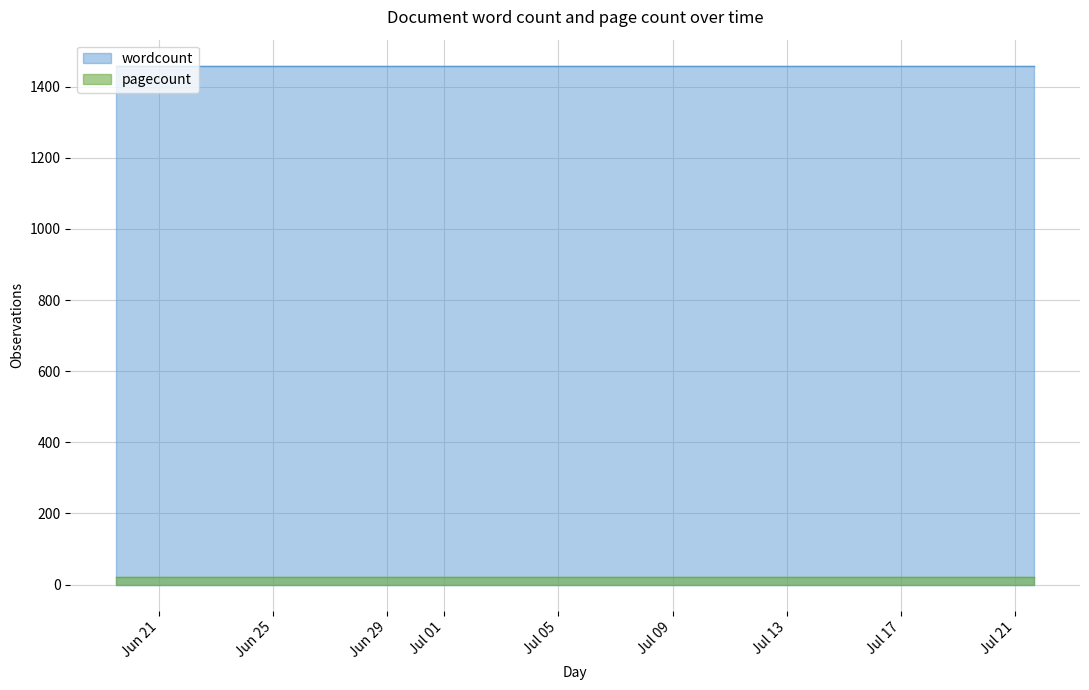

Reading left to right, extract all data points from this chart.

wordcount: 2021-06-19 11:51:11=1459	2021-06-19 11:54:14=1459	2021-07-21 16:17:07=1459
pagecount: 2021-06-19 11:51:11=20	2021-06-19 11:54:14=20	2021-07-21 16:17:07=20